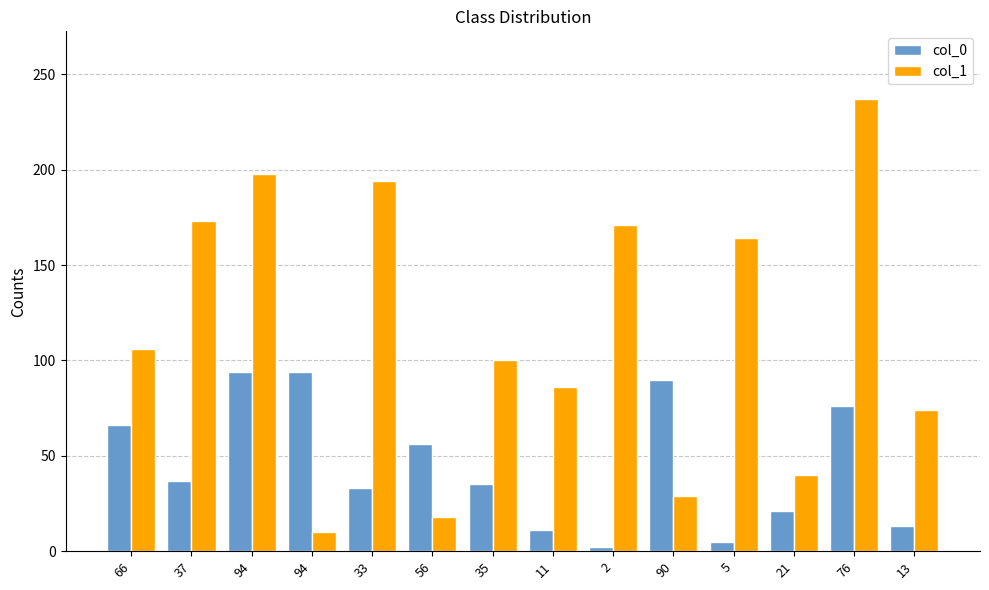

What is the sum of the col_1 values at 21 and 35?

140